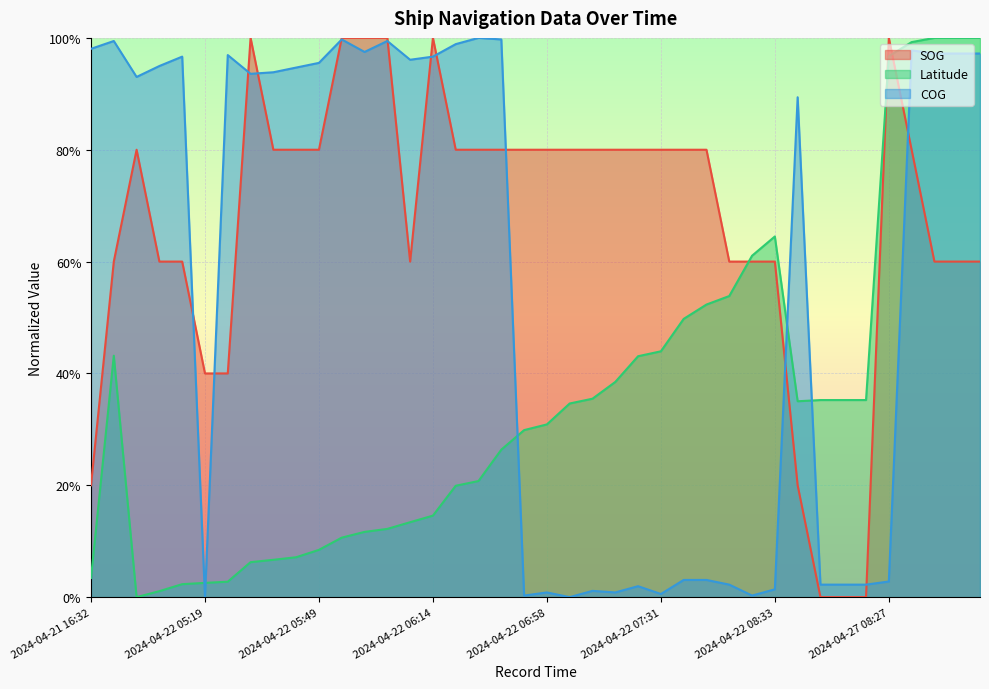

What is the sum of all COG values?

22.5